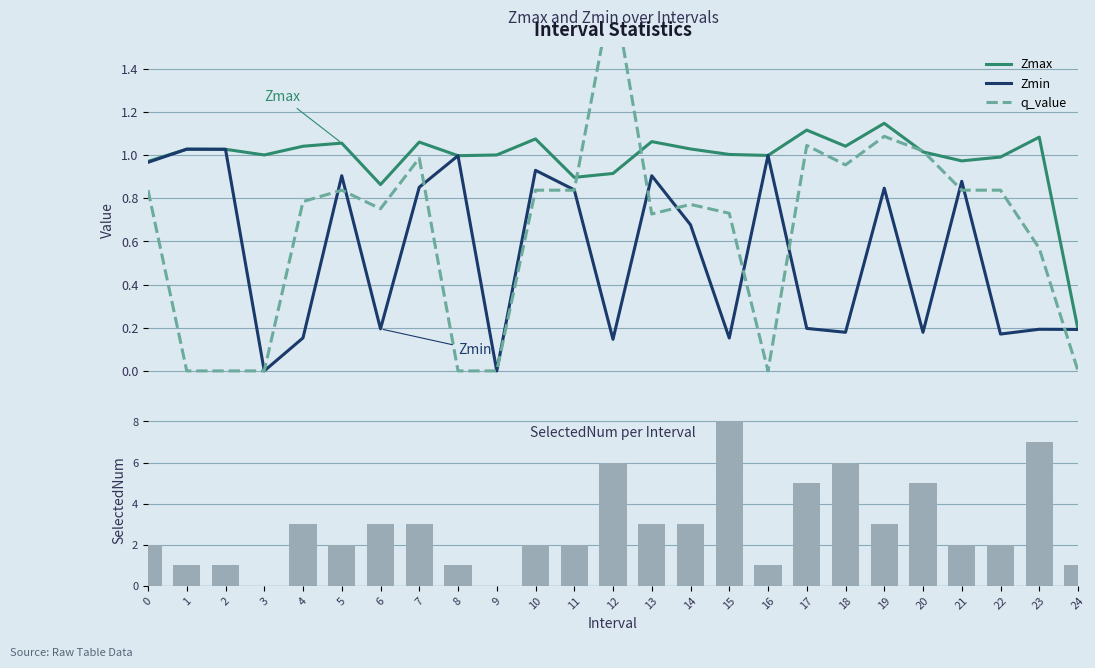

What is the total value across all series at 3?

1.0